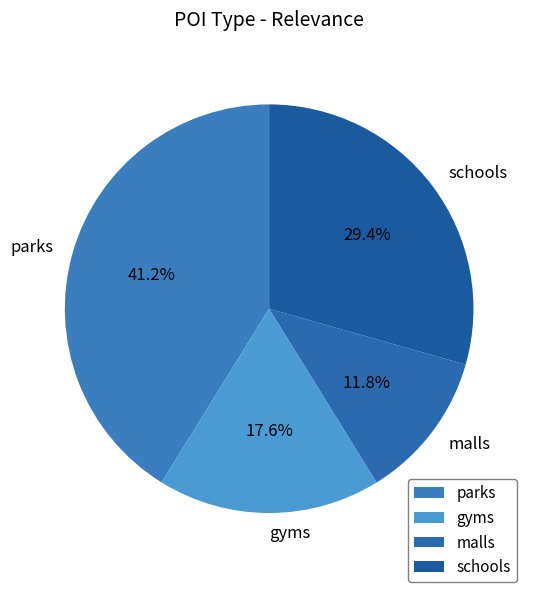

What is the largest slice in the pie chart?

parks